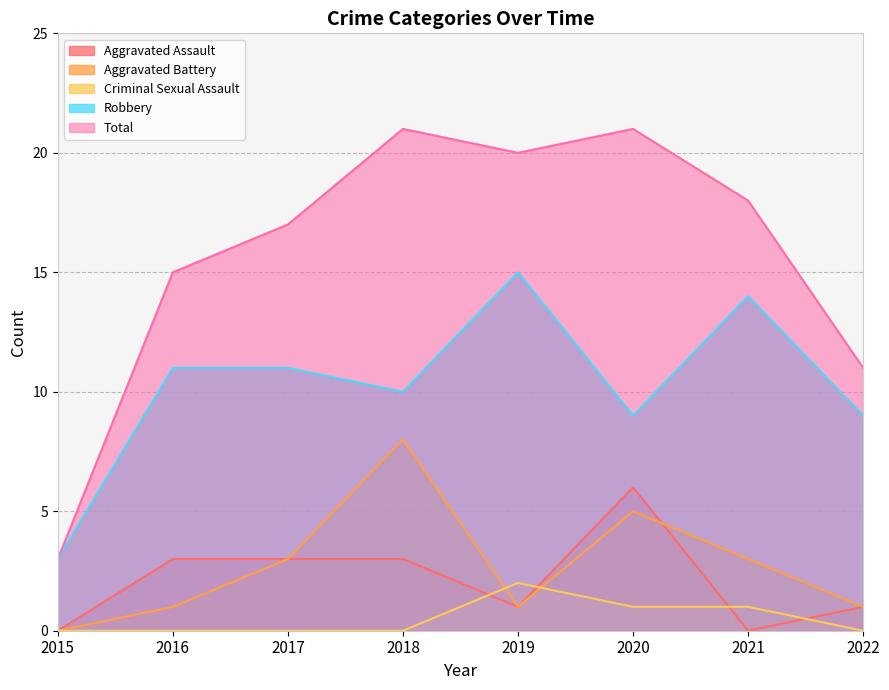

Count the Aggravated Battery values in the range 1 to 5.

6